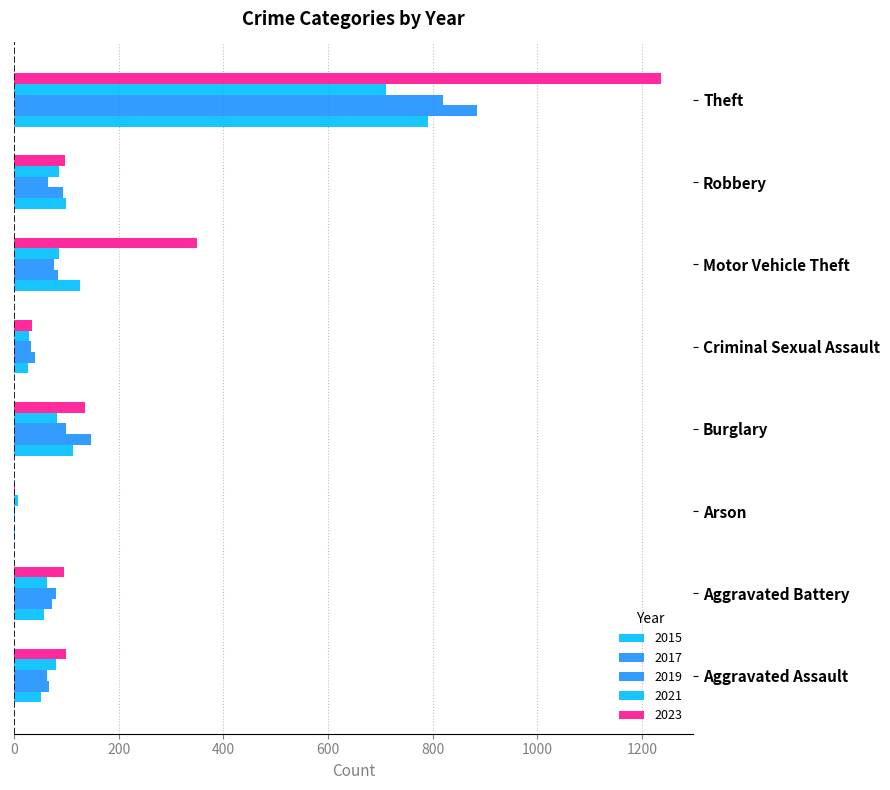

Count the number of categories in the chart.

8